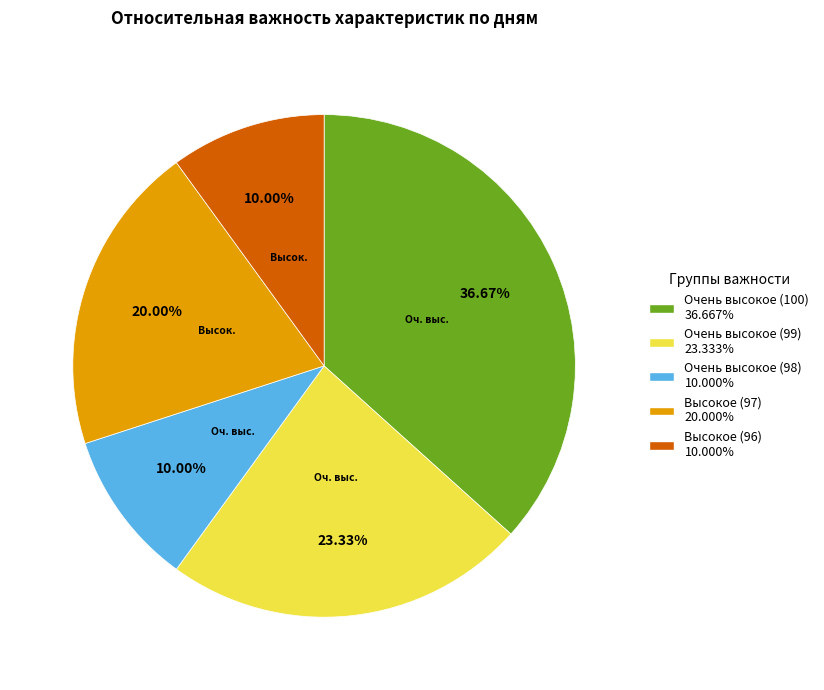

Is there any slice that represents more than half of the pie?

No